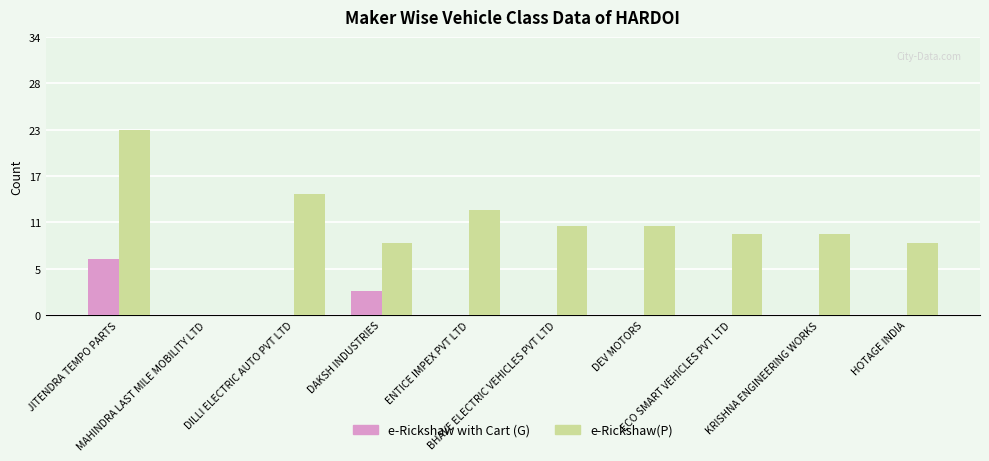

Reading left to right, transcribe all the data shown in this chart.

e-Rickshaw with Cart (G): 7	0	0	3	0	0	0	0	0	0
e-Rickshaw(P): 23	0	15	9	13	11	11	10	10	9